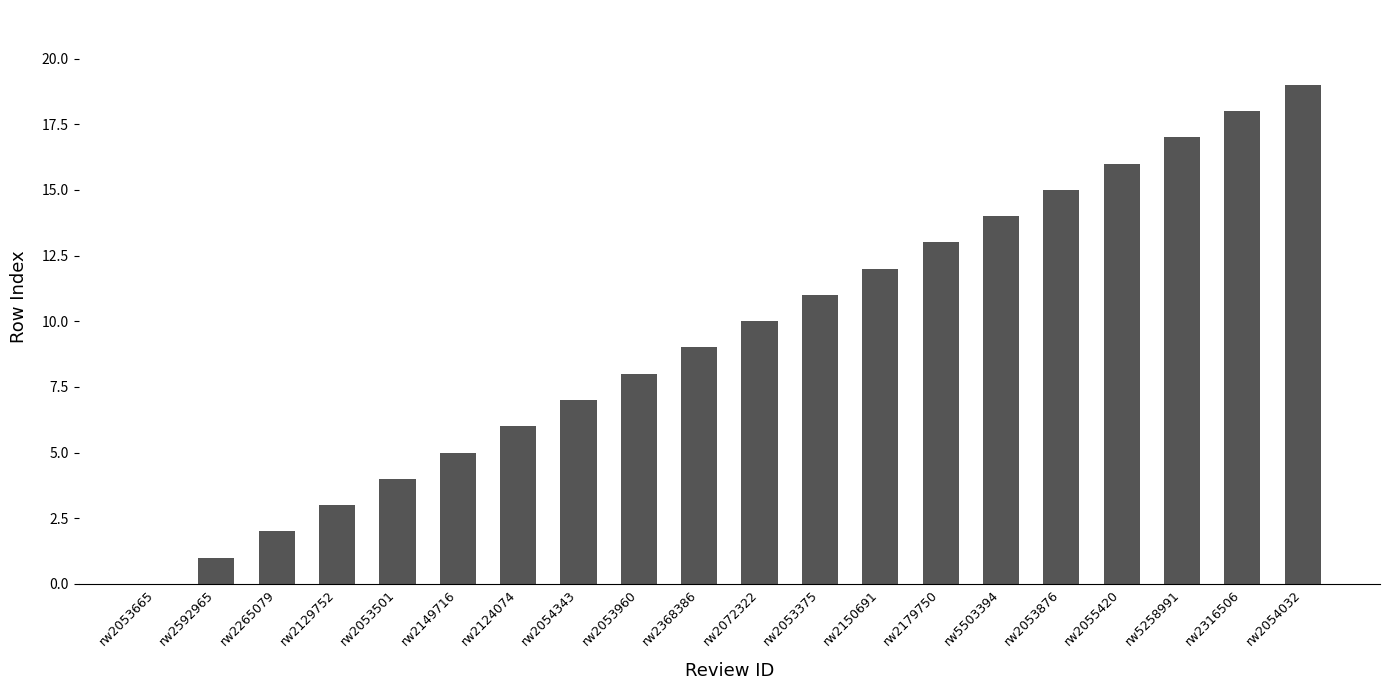

Which label corresponds to the largest value in the chart?

rw2054032